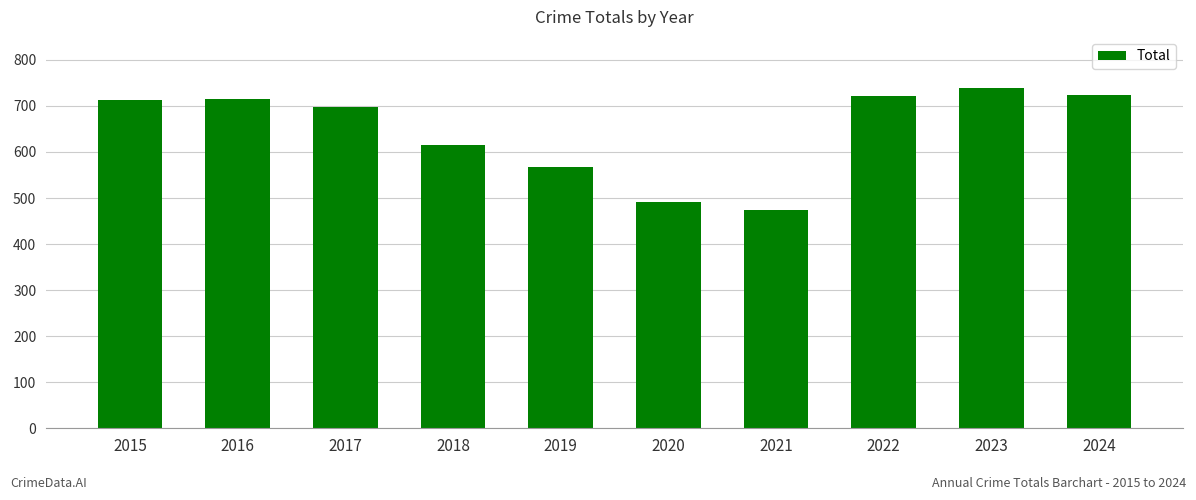

What is the sum of all values?

6458